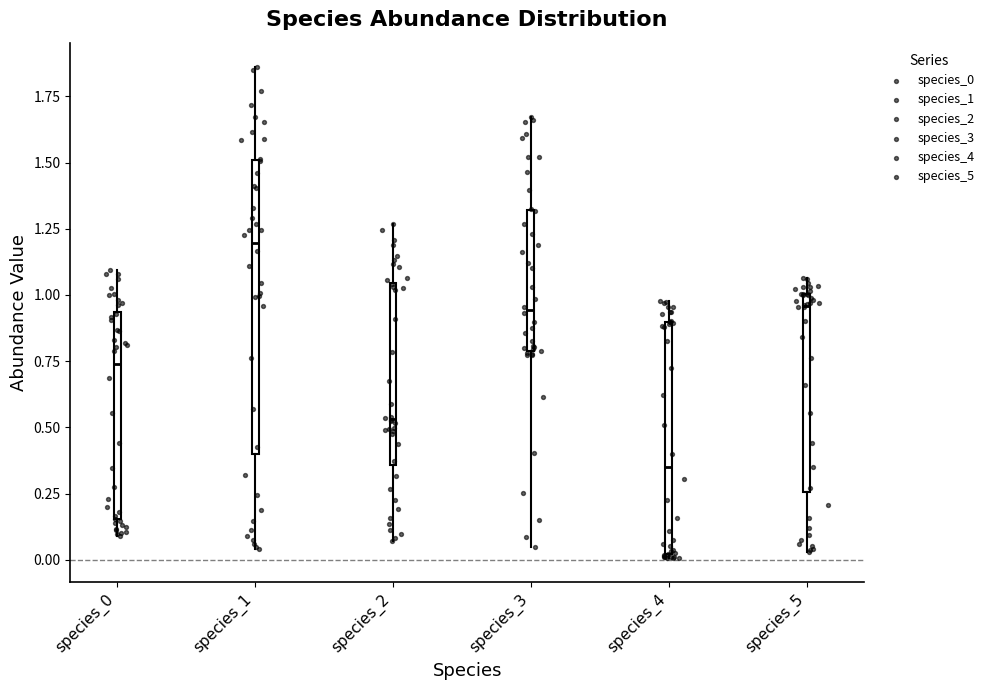

Which box is the tallest, from its lower edge to its upper edge?

species_1